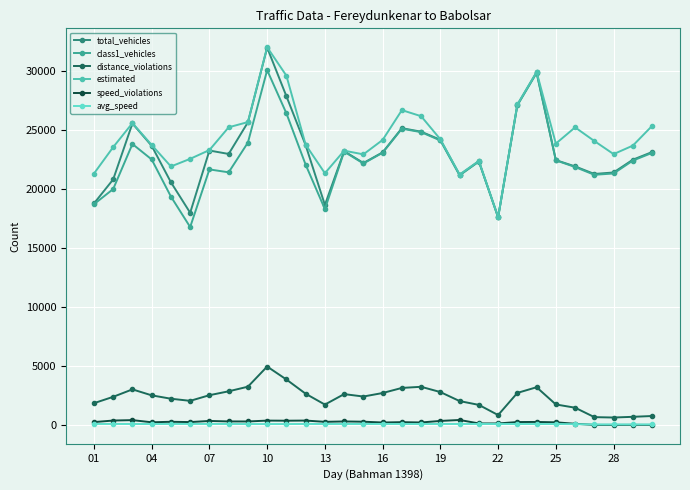

True or false: total_vehicles and avg_speed intersect in this chart.

False